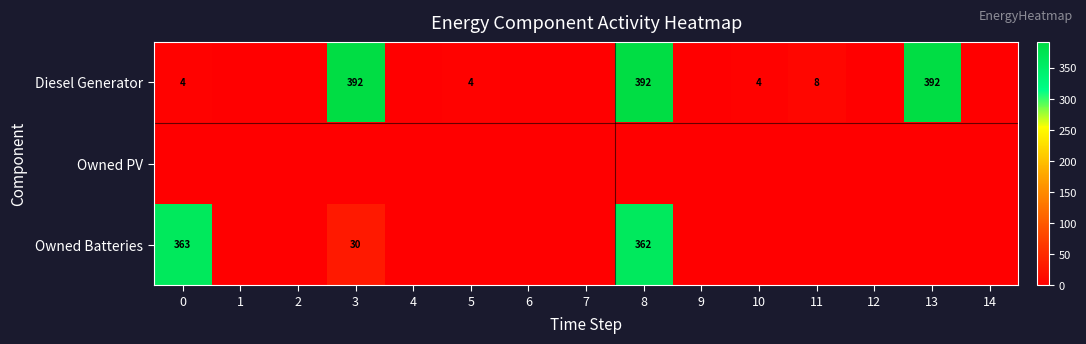

What is the spread (max minus min) of values at 5?

4